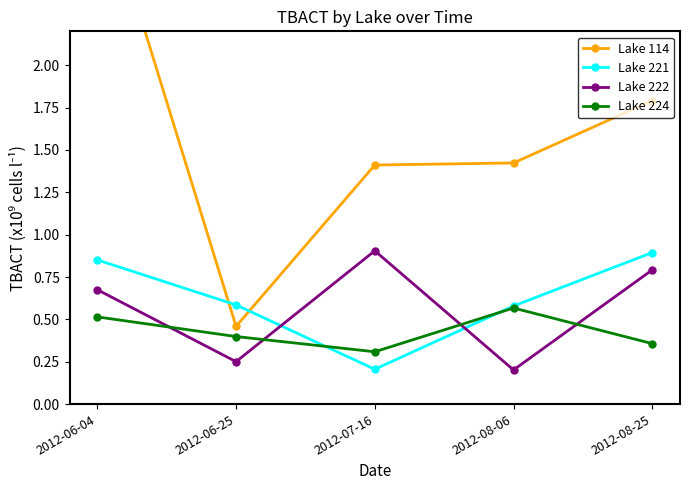

What is the approximate value of Lake 222 at 2012-06-25?

0.3